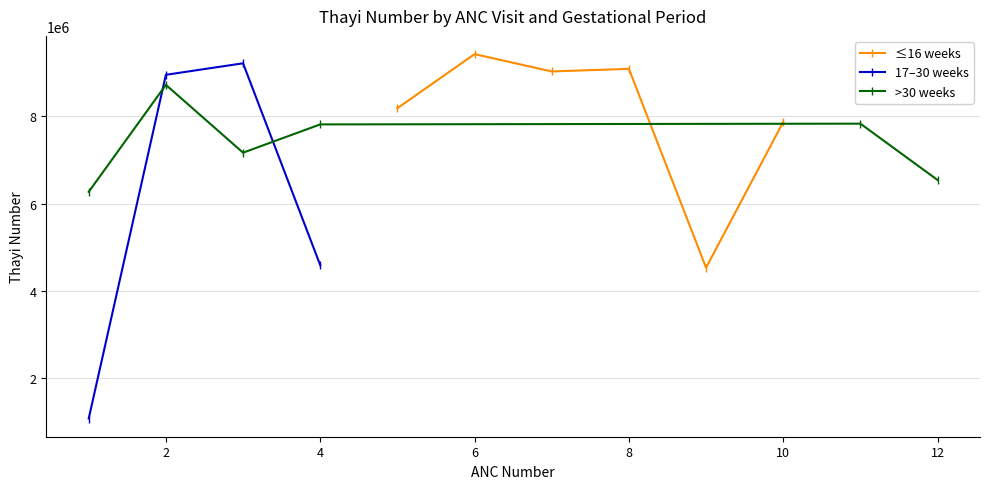

What is the lowest value of the ≤16 weeks series?

4532187